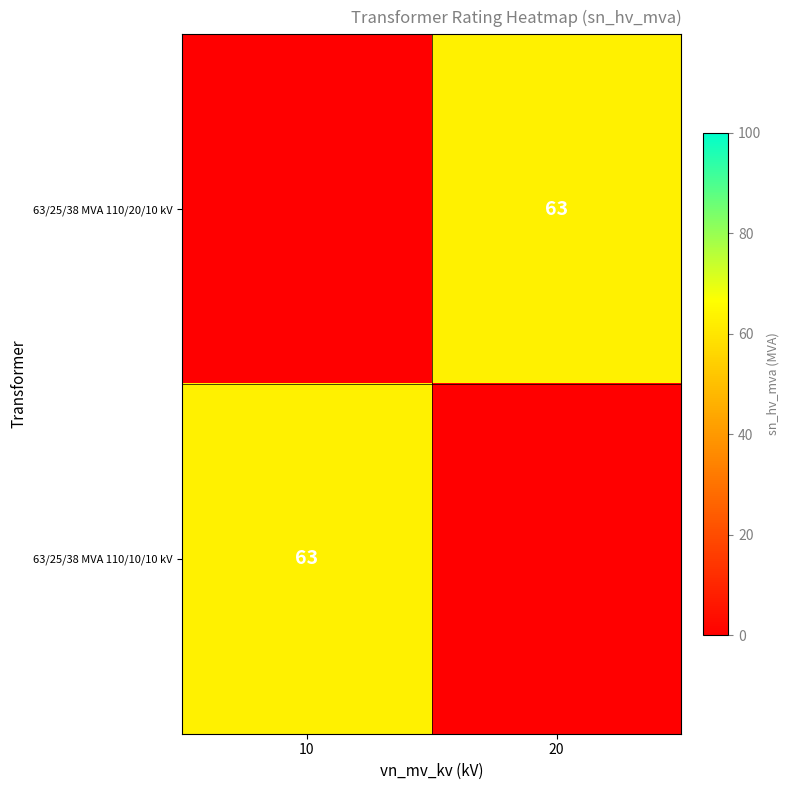

Is the value of 63/25/38 MVA 110/20/10 kV at 20 greater than the value of 63/25/38 MVA 110/10/10 kV at 10?

No